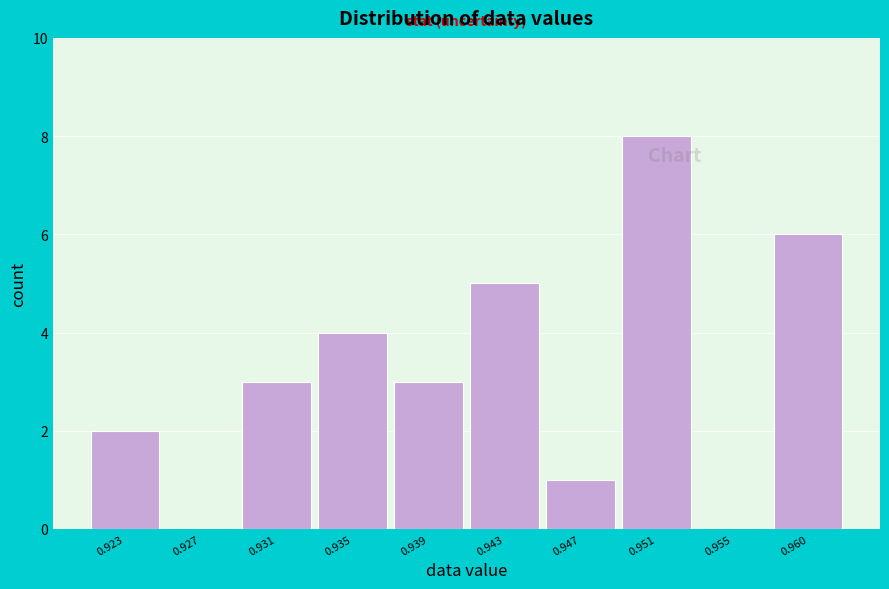

Reading left to right, extract all data points from this chart.

0.923=2	0.927=0	0.931=3	0.935=4	0.939=3	0.943=5	0.947=1	0.951=8	0.955=0	0.960=6